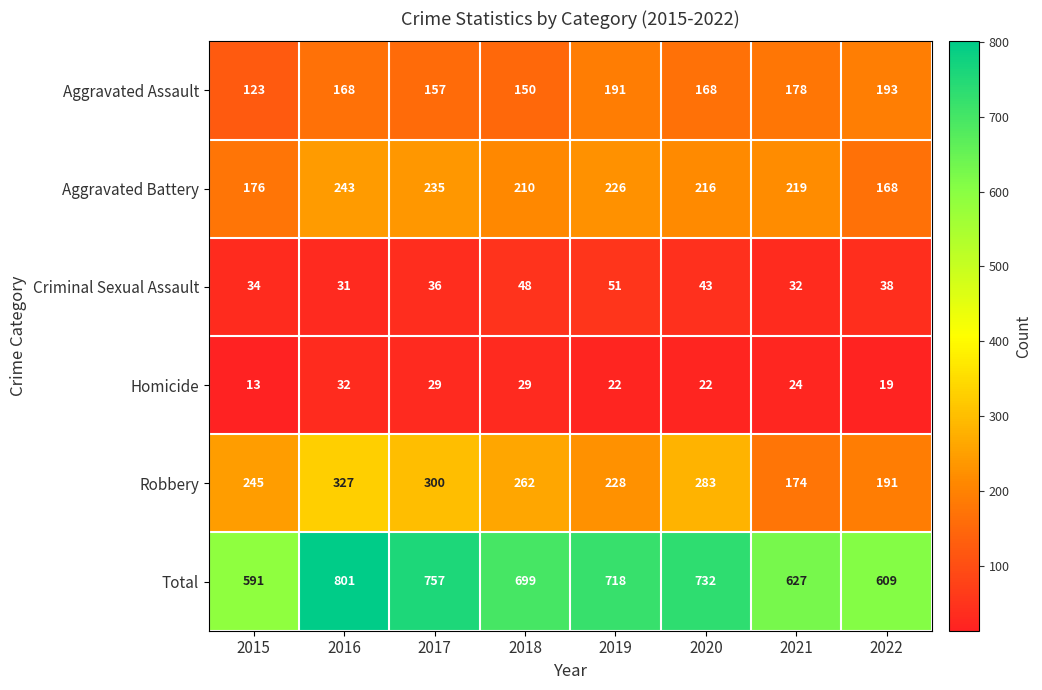

True or false: Aggravated Battery has a value of 226 at 2019.

True